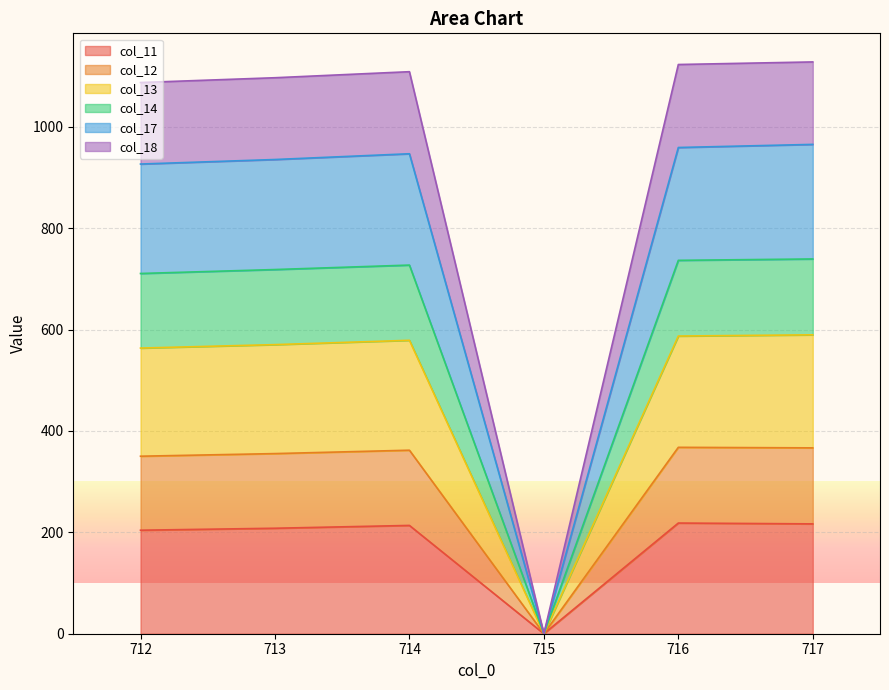

Does the chart display data point markers on the line(s)?

No